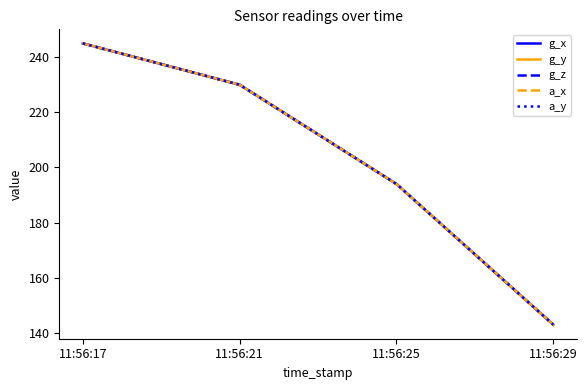

What is the maximum value for g_z?

245